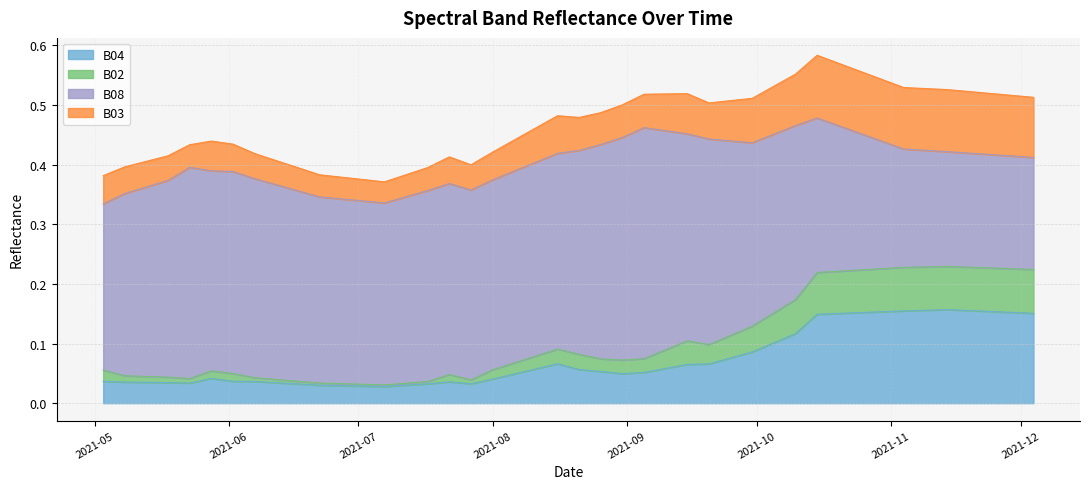

What are all the series names shown in the legend?

B04, B02, B08, B03